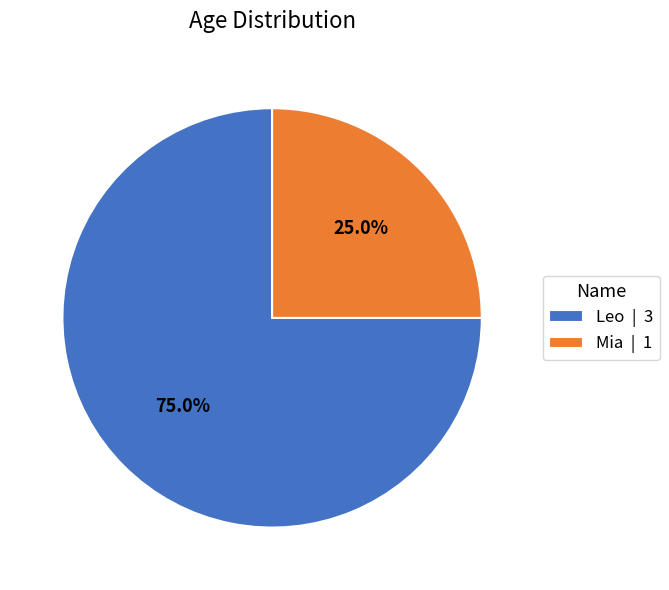

Which has a higher value, Mia or Leo?

Leo